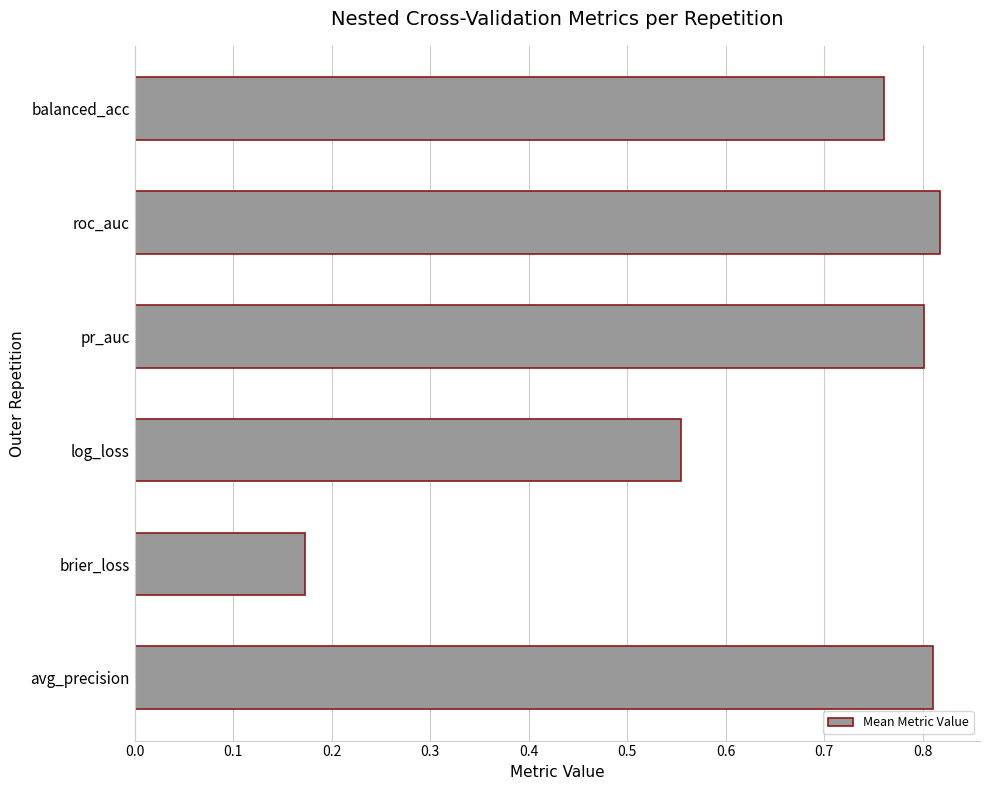

At which category does the chart reach its peak across all series?

roc_auc